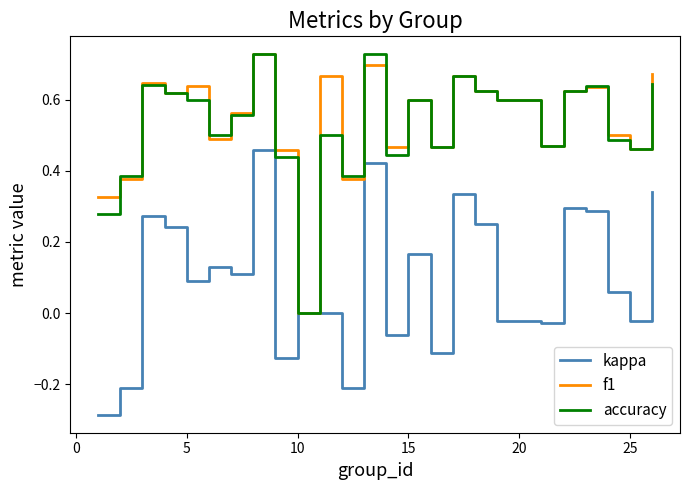

What are all the series names shown in the legend?

kappa, f1, accuracy